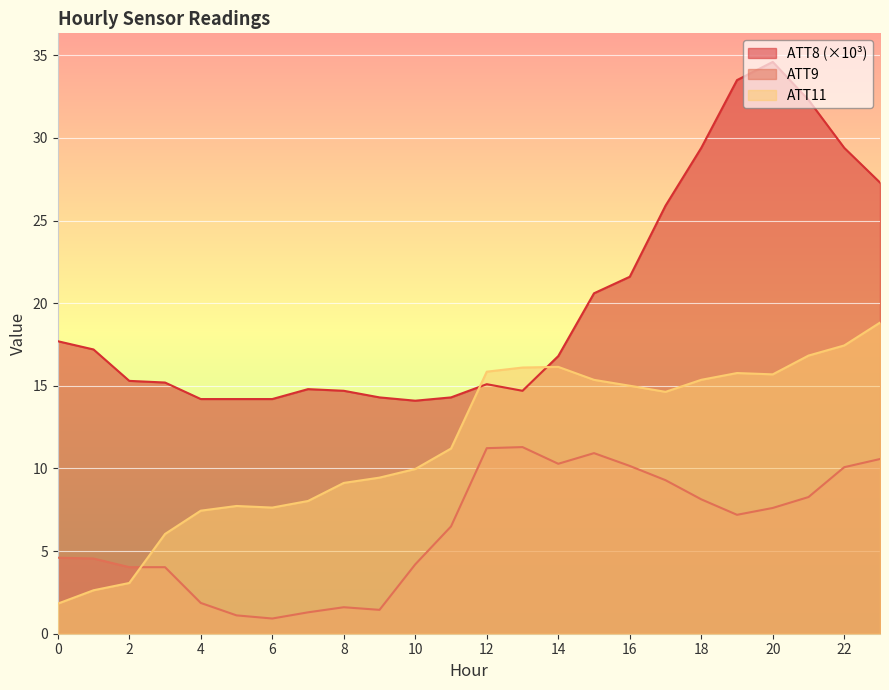

At which label is ATT9 closest to 6?

11